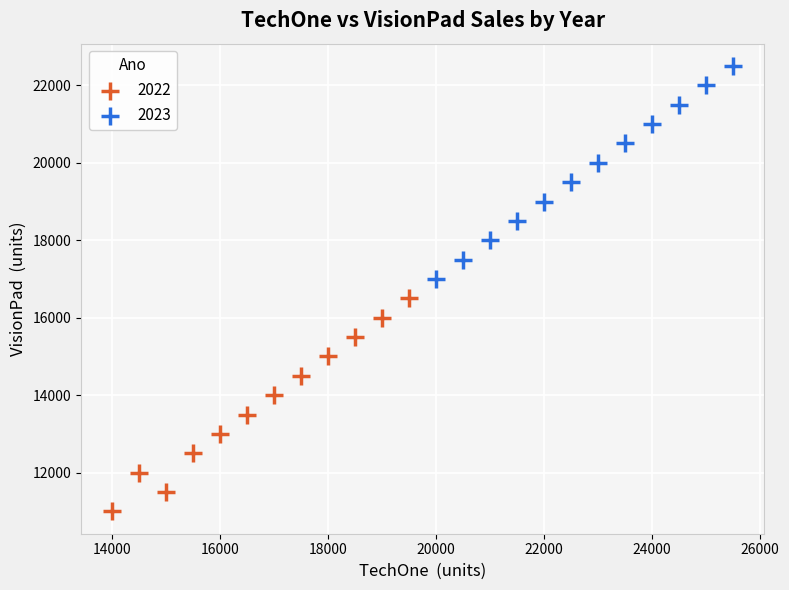

Which series reaches the maximum Y coordinate?

2023